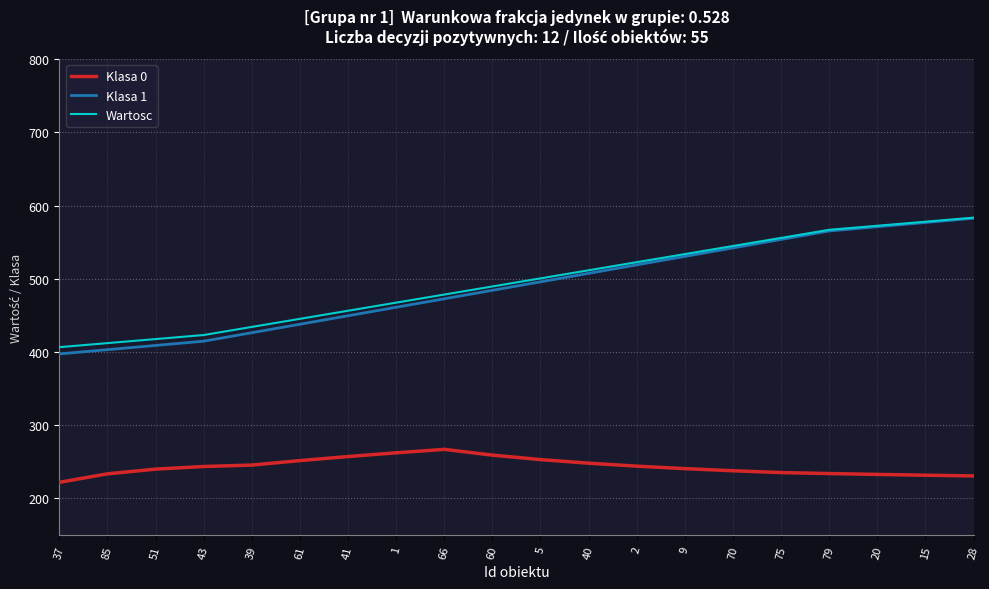

Between 70 and 20, which series saw the biggest shift?

Klasa 1